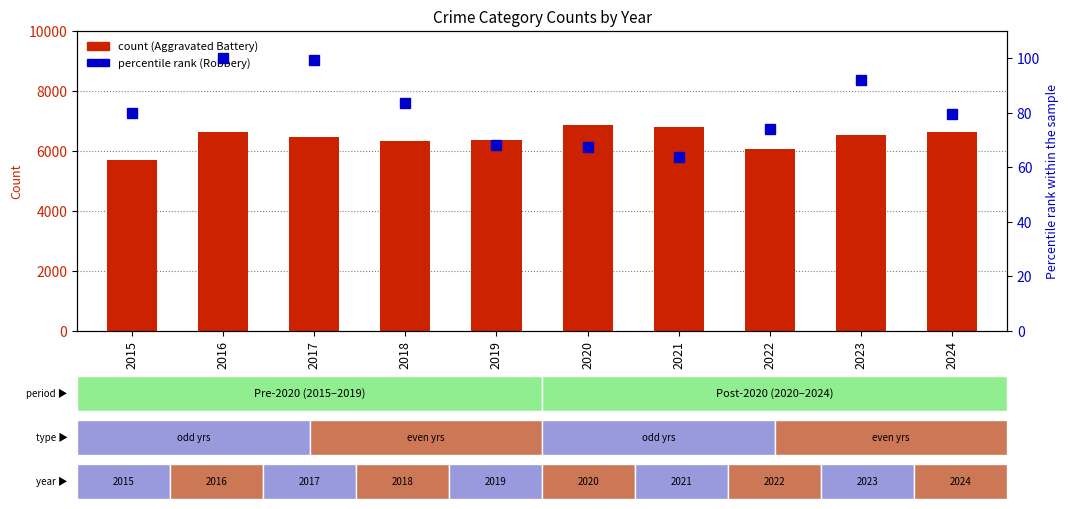

What is the approximate value of Aggravated Battery at 2020?

6868.0